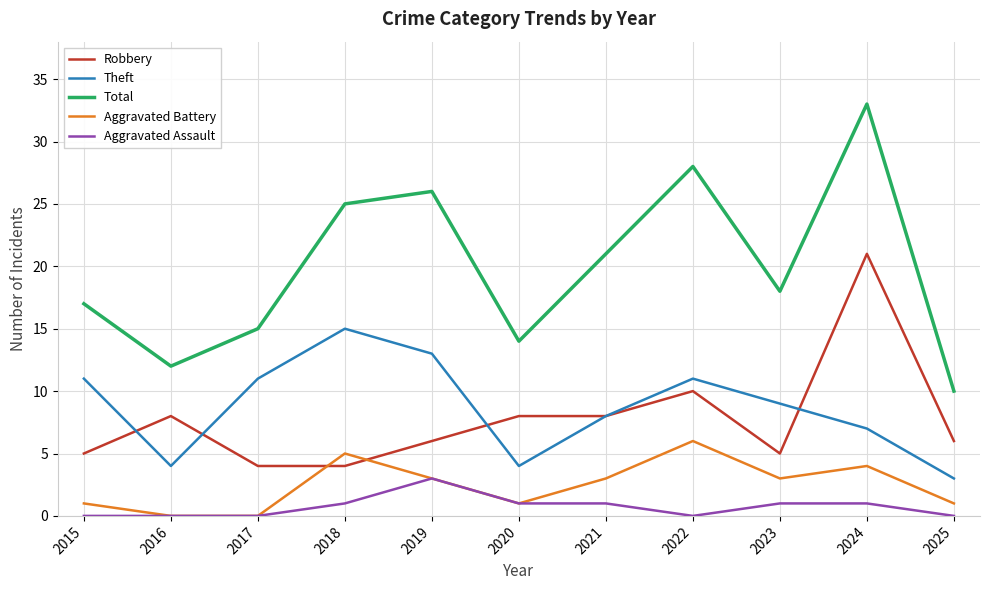

Is it true that Robbery equals 3 at 2016?

False